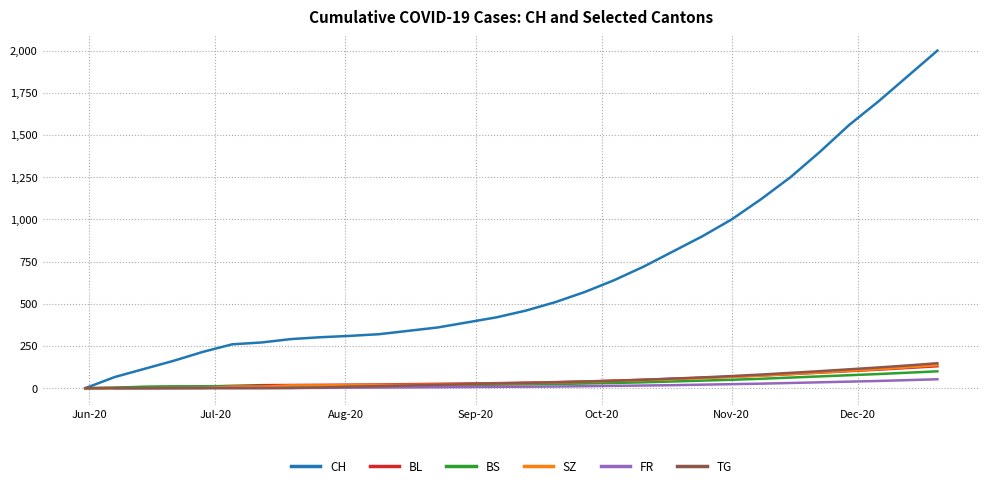

What is the maximum value for TG?

148